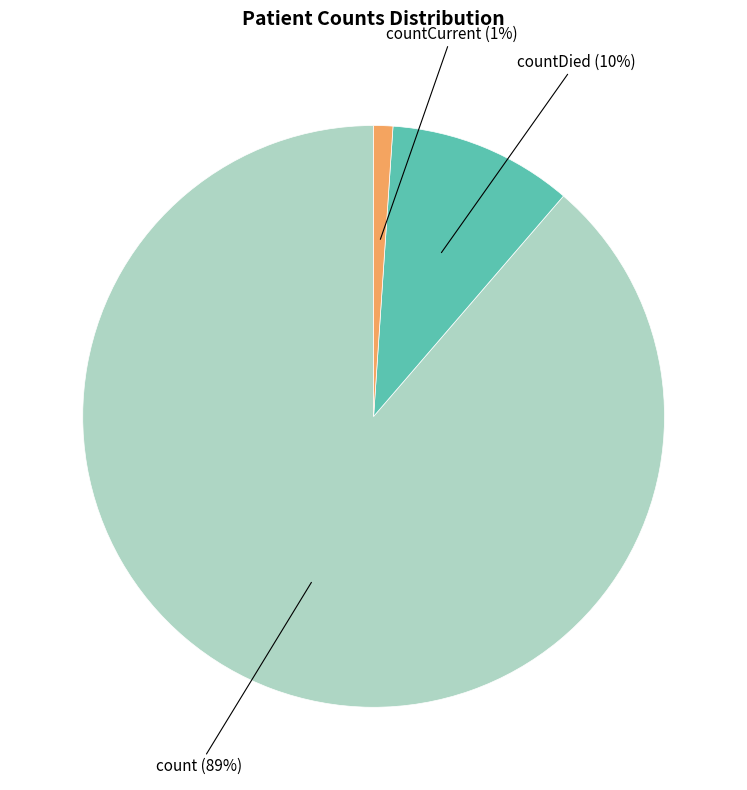

The countCurrent slice represents 1% of the pie. True or false?

True